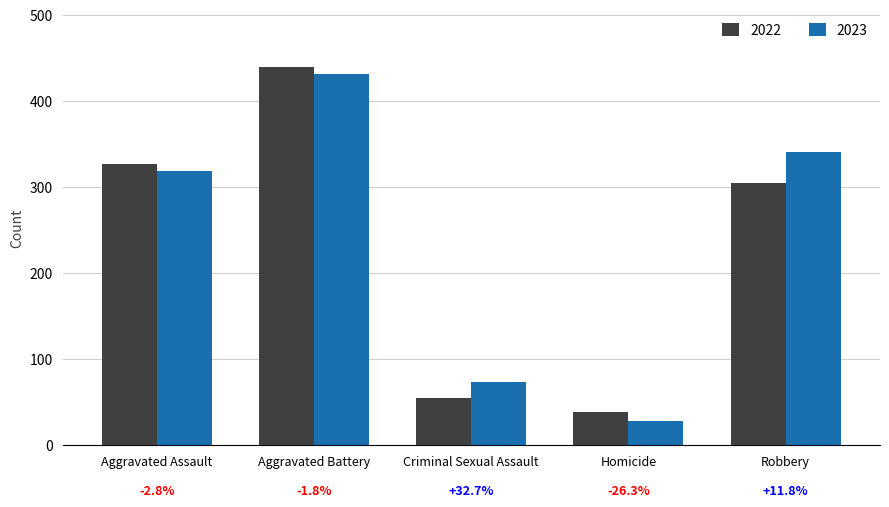

What is the label of the 2nd bar from the right?

Homicide